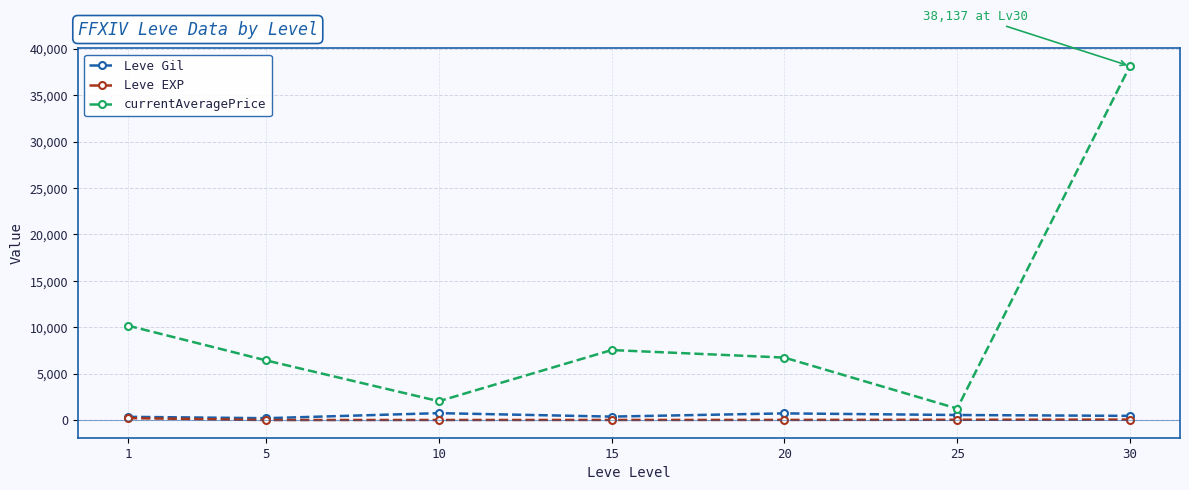

What is the maximum value shown in the chart?

38137.0